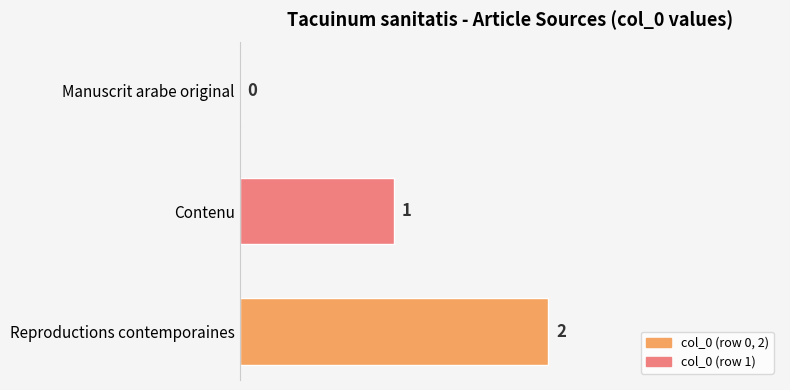

The value at Manuscrit arabe original is 0. True or false?

True